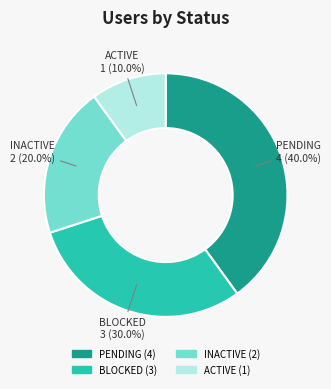

What is the smallest slice in the pie chart?

ACTIVE